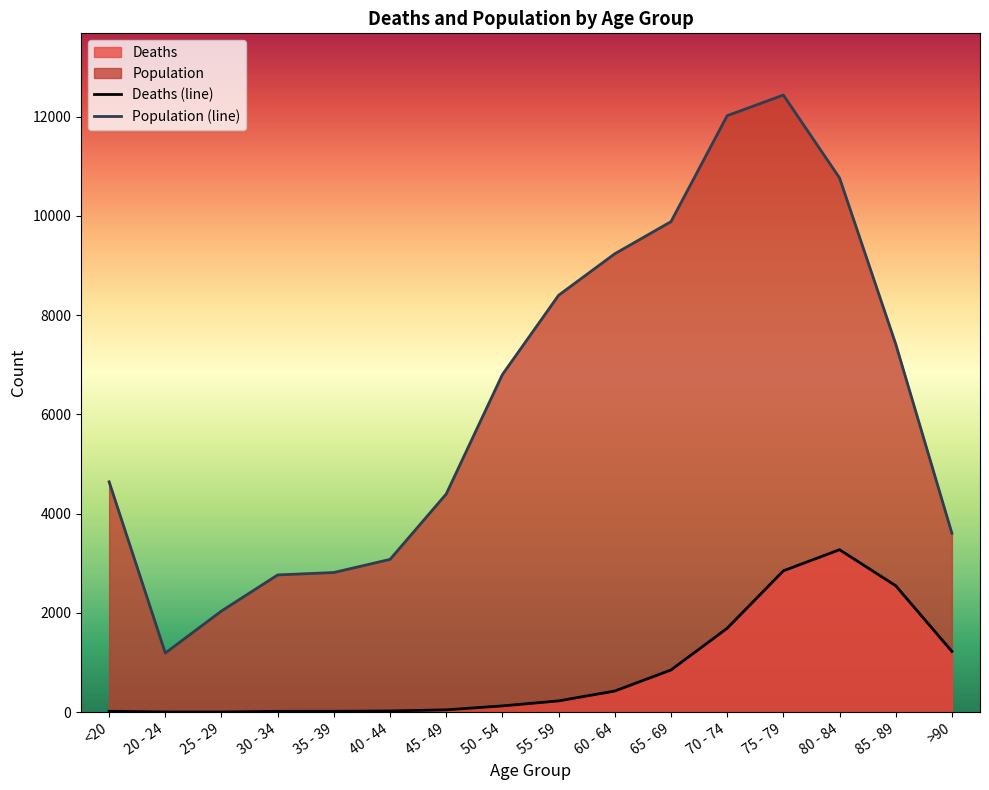

List the series in order of their peak value, lowest first.

Deaths (line), Population (line)